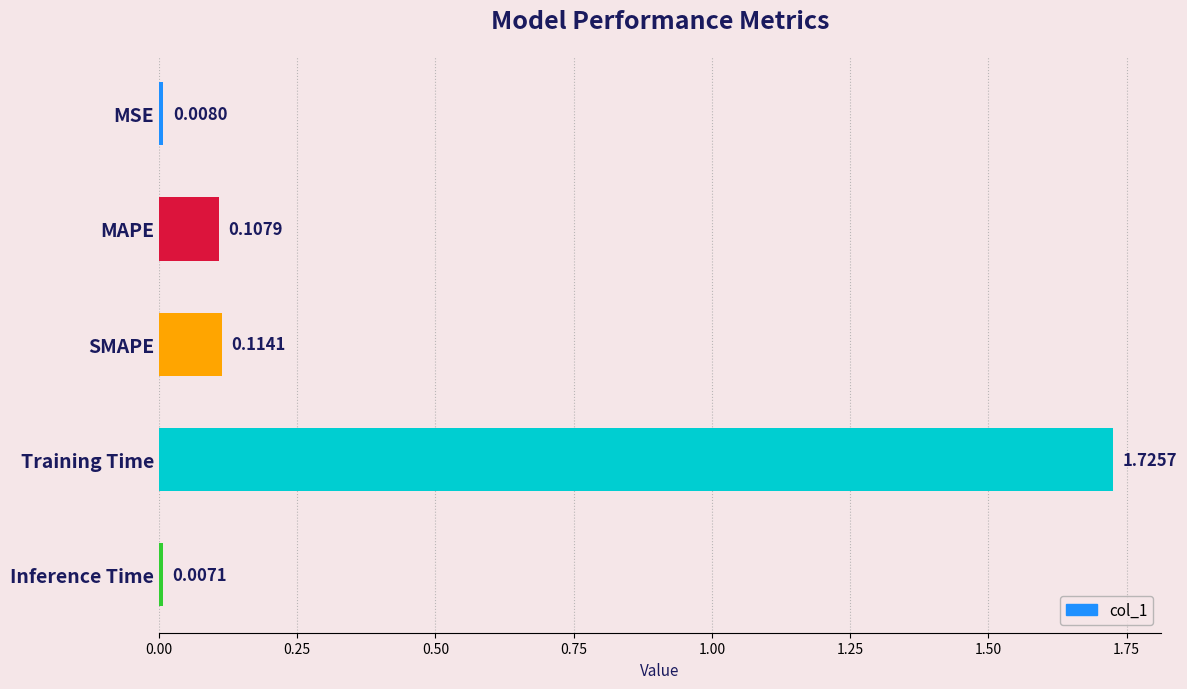

At which category does the chart reach its minimum across all series?

Inference Time